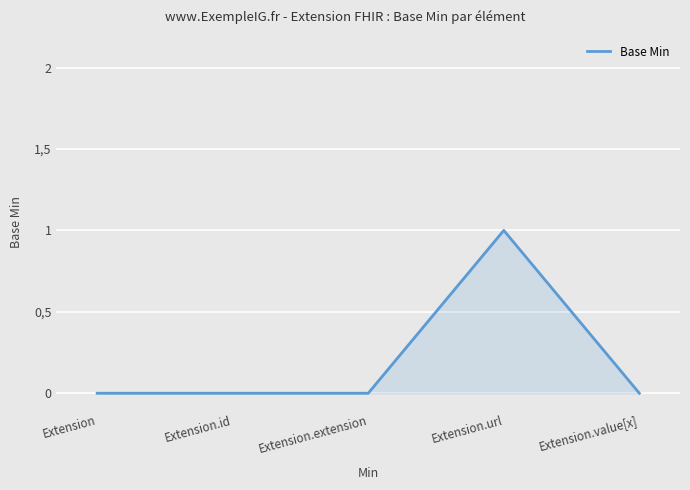

Does the chart have visible grid lines?

Yes